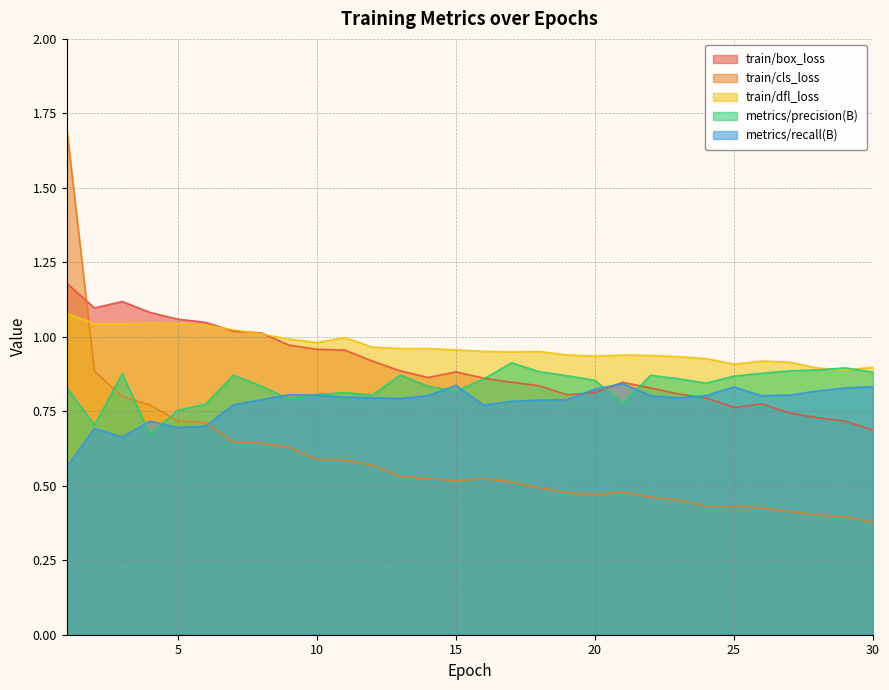

The metrics/recall(B) series shows 0.2 at 29. True or false?

False